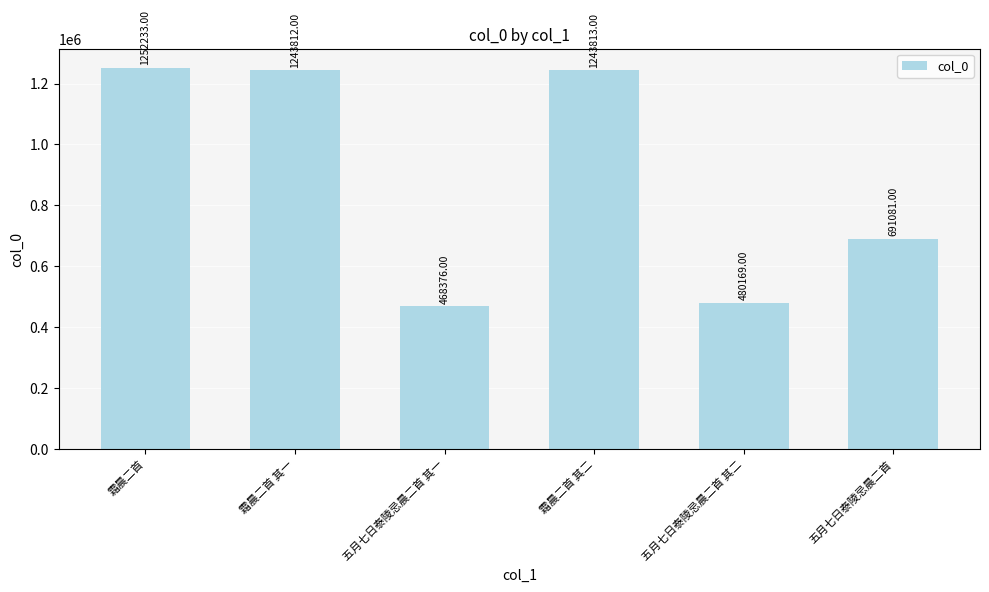

Rank the categories by value from lowest to highest.

五月七日泰陵忌晨二首 其一, 五月七日泰陵忌晨二首 其二, 五月七日泰陵忌晨二首, 霜晨二首 其一, 霜晨二首 其二, 霜晨二首